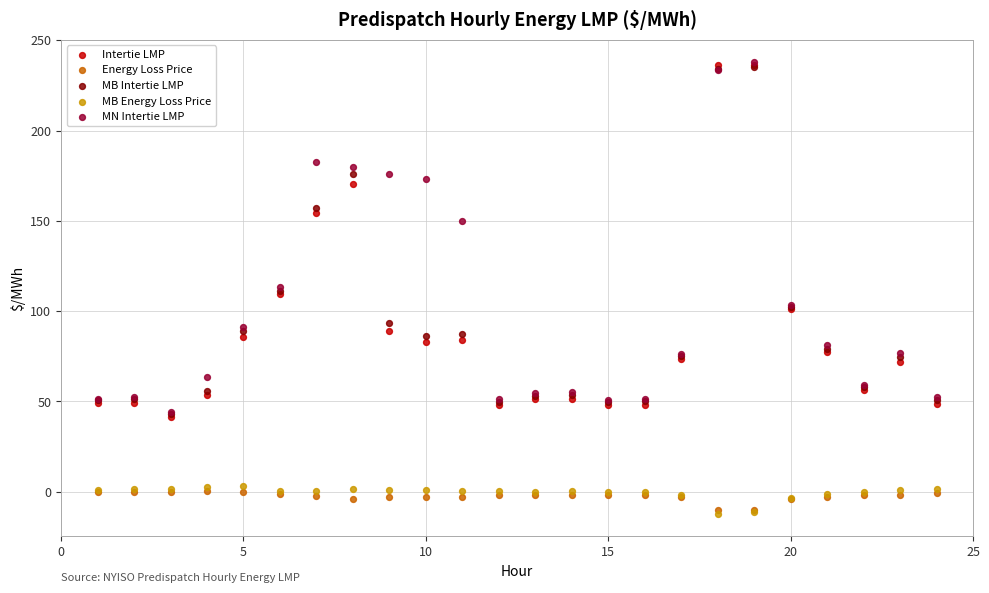

What are all the series names shown in the legend?

Intertie LMP, Energy Loss Price, MB Intertie LMP, MB Energy Loss Price, MN Intertie LMP